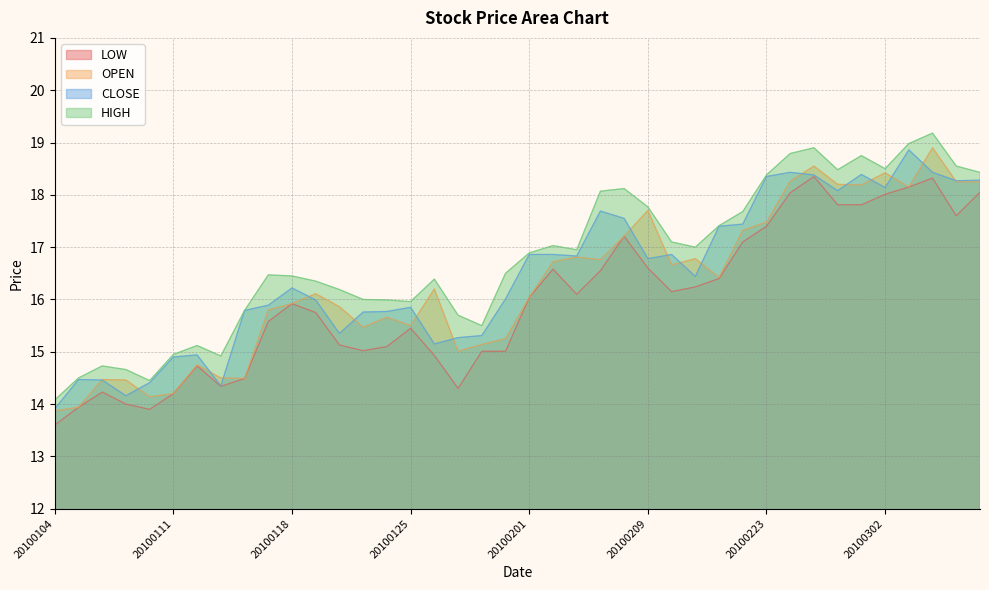

Rank the series by their maximum value, from lowest to highest.

LOW, CLOSE, OPEN, HIGH